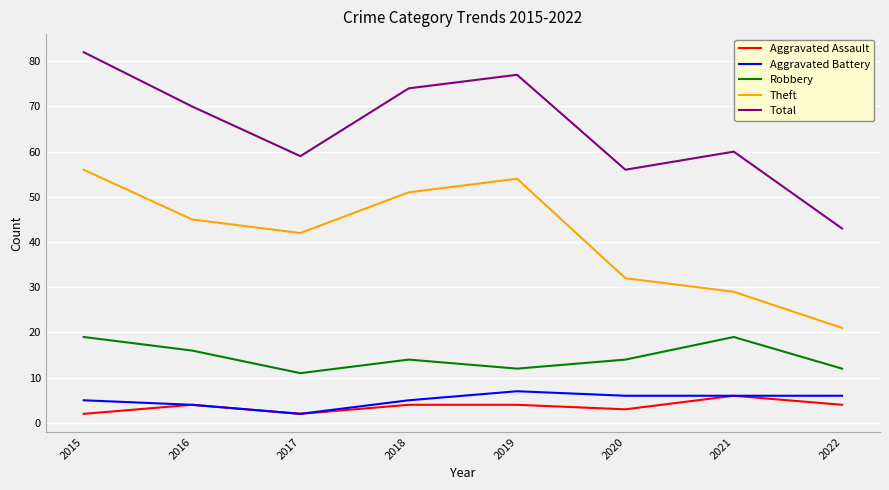

List the series in order of their peak value, highest first.

Total, Theft, Robbery, Aggravated Battery, Aggravated Assault